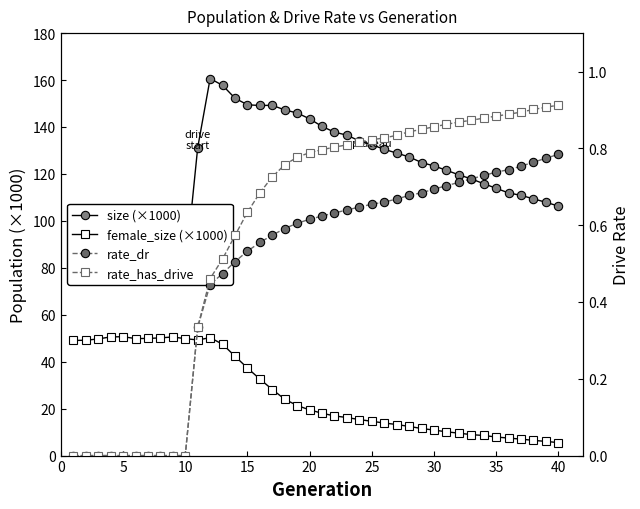

What is the average value of the rate_dr series?

0.5